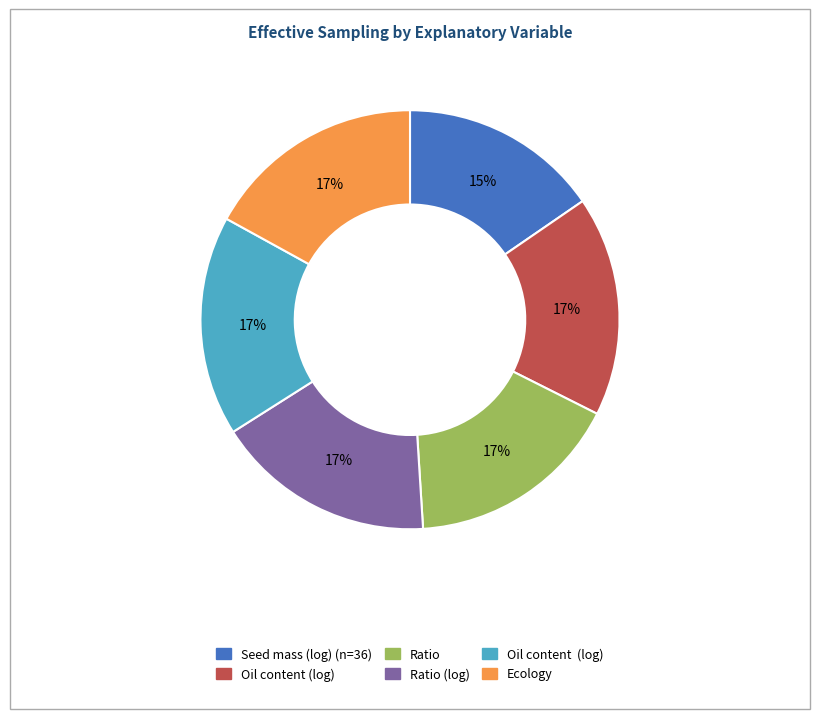

To the nearest percent, what is the average slice percentage?

17%